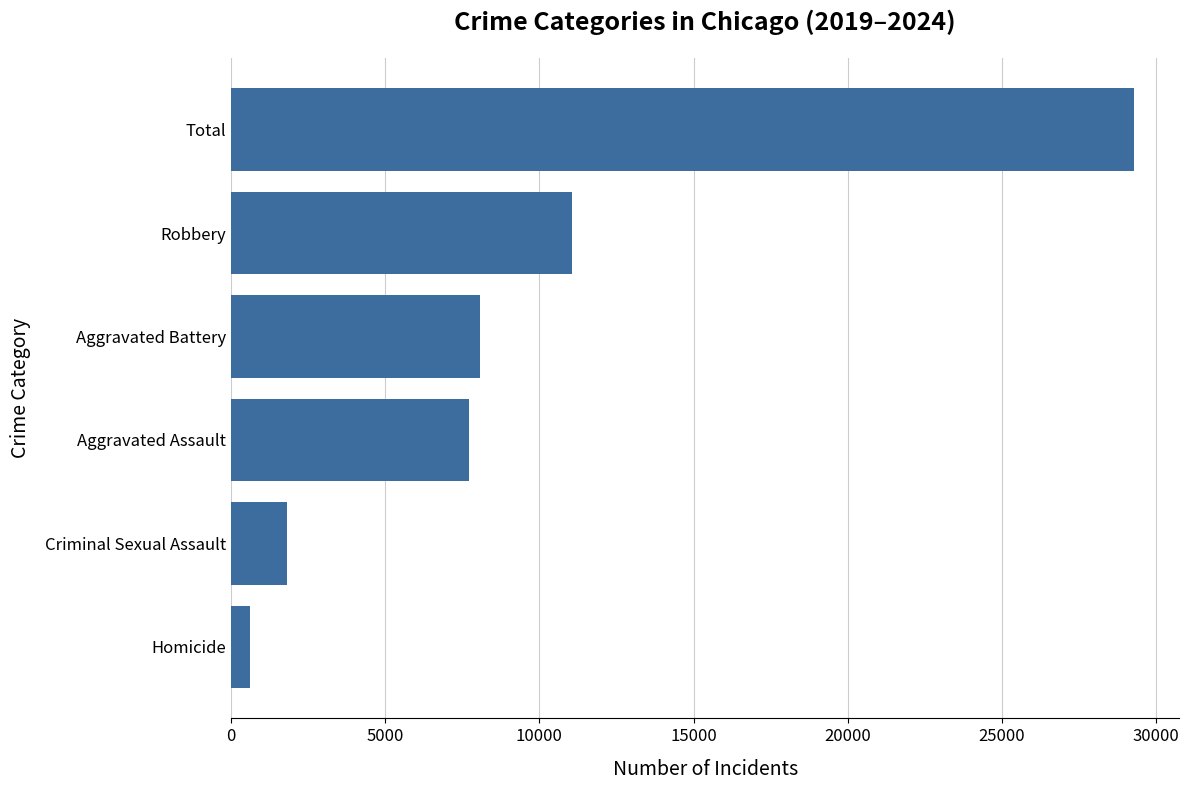

Are the bars horizontal?

Yes